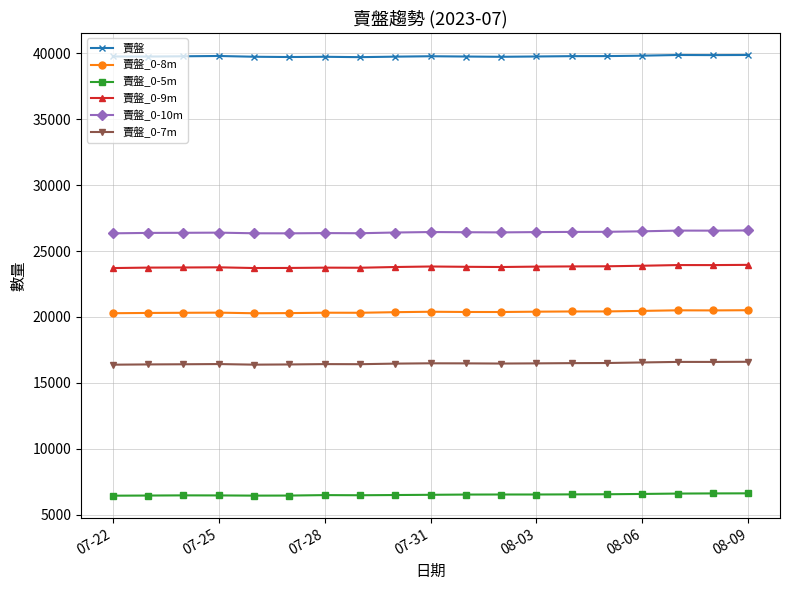

Rank the series by their maximum value, from lowest to highest.

賣盤_0-5m, 賣盤_0-7m, 賣盤_0-8m, 賣盤_0-9m, 賣盤_0-10m, 賣盤